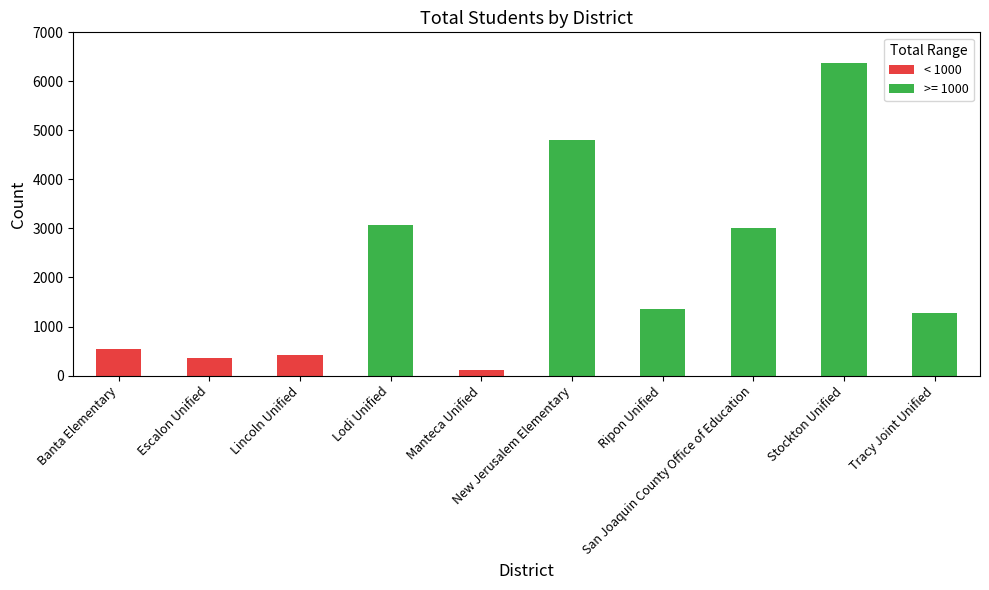

How many values are below 1360?

5